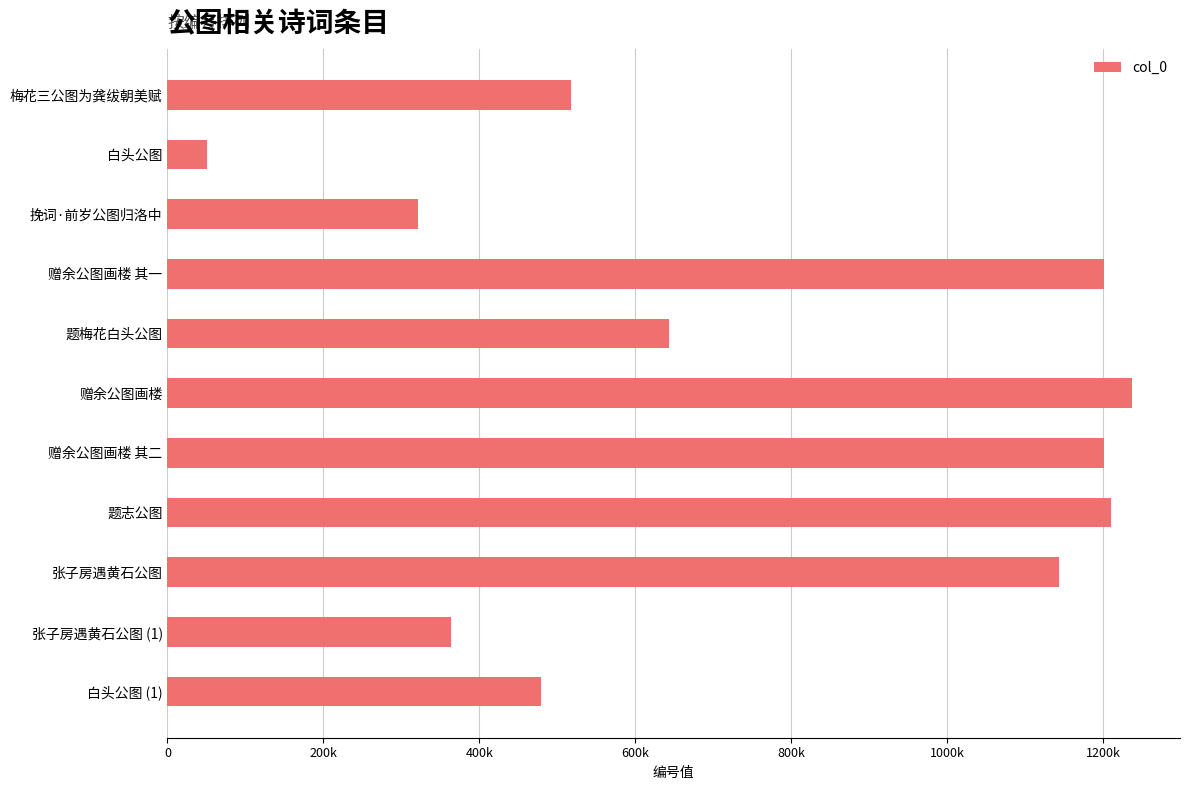

What is the minimum value shown in the chart?

50686